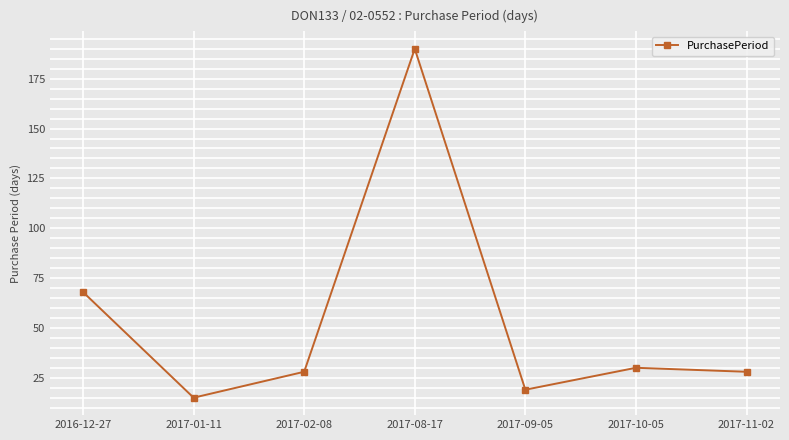

What is the ratio of the value at 2017-10-05 to the value at 2017-11-02?

1.1